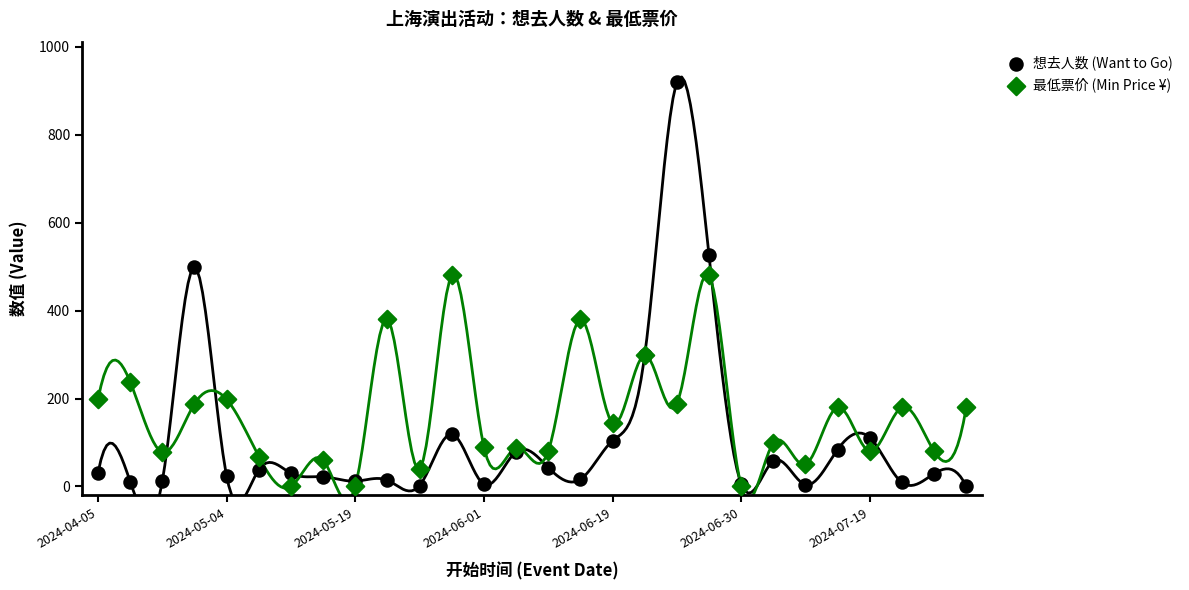

What are all the series names shown in the legend?

想去人数 (Want to Go), 最低票价 (Min Price ¥)